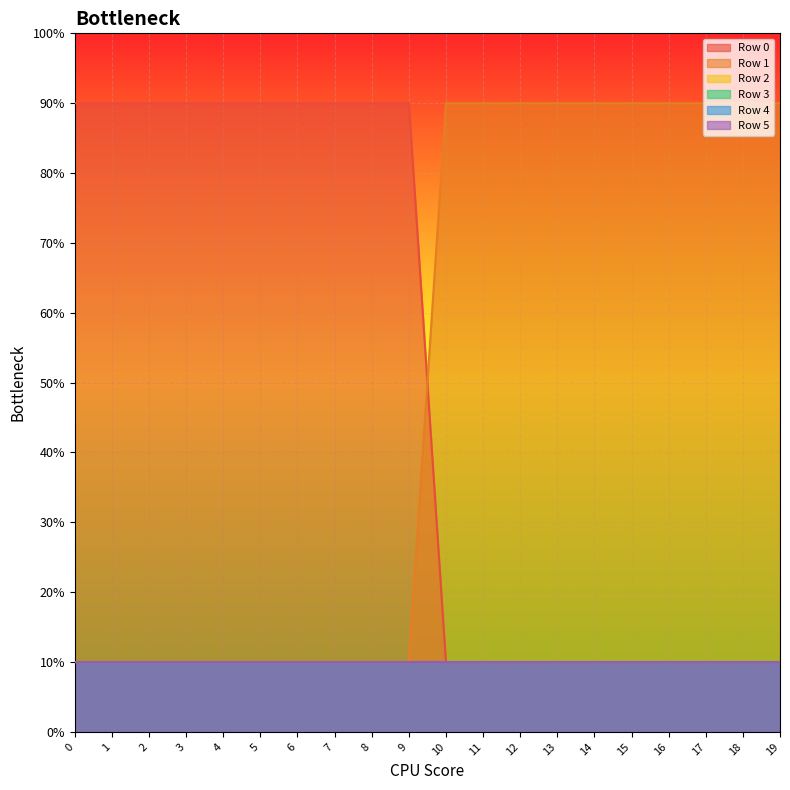

True or false: Row 2 has a value of 0.0 at 8.

False